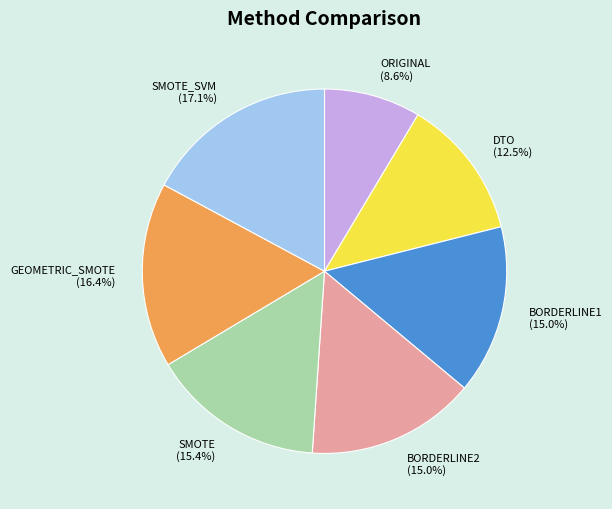

What is the total percentage of GEOMETRIC_SMOTE and BORDERLINE2?

31.4%